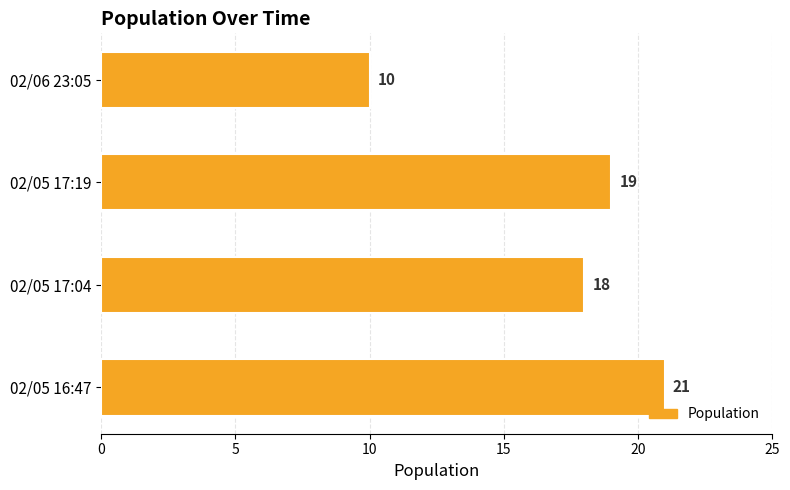

True or false: the data shows 7 at 02/05 17:04.

False